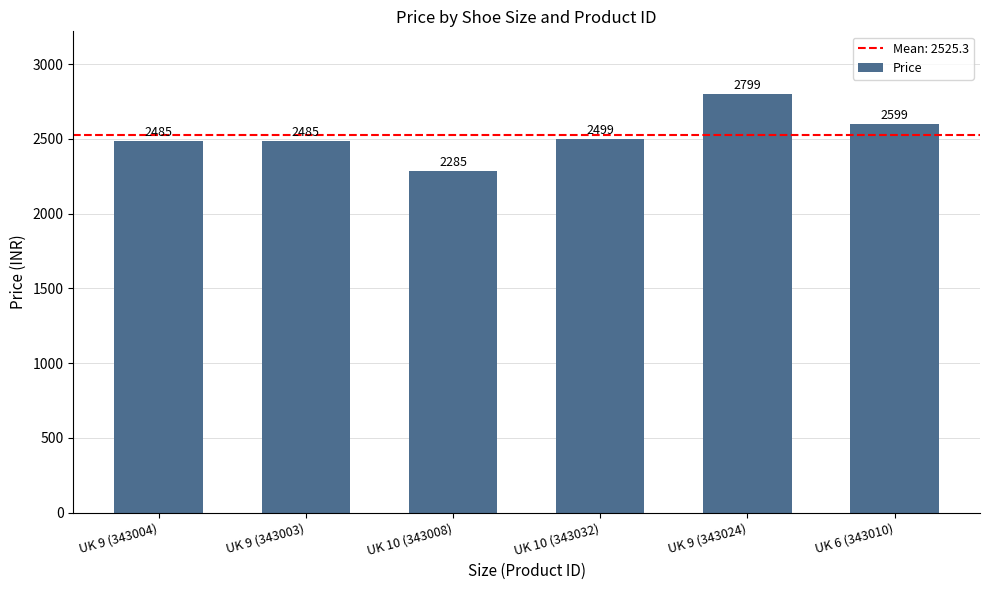

What value does the data have at UK 6 (343010), to the nearest 10?

2600